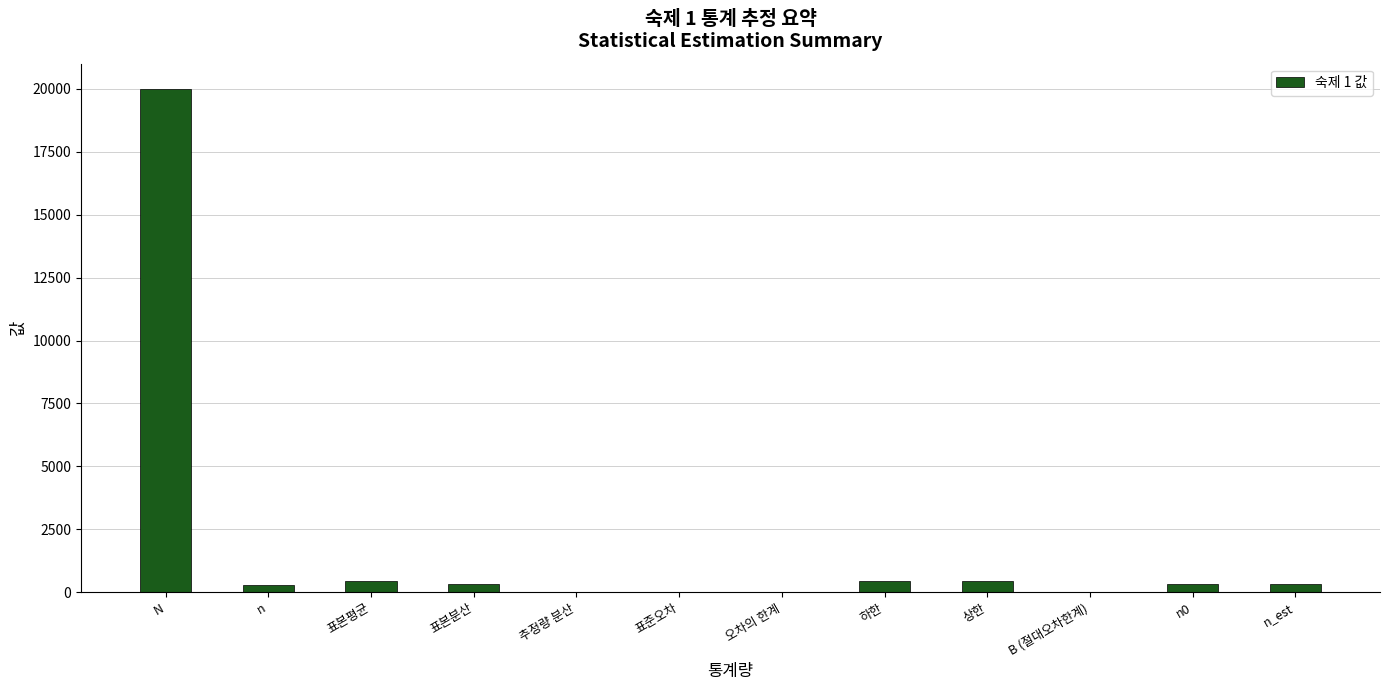

Is it true that the value at B (절대오차한계) is 2.0?

True